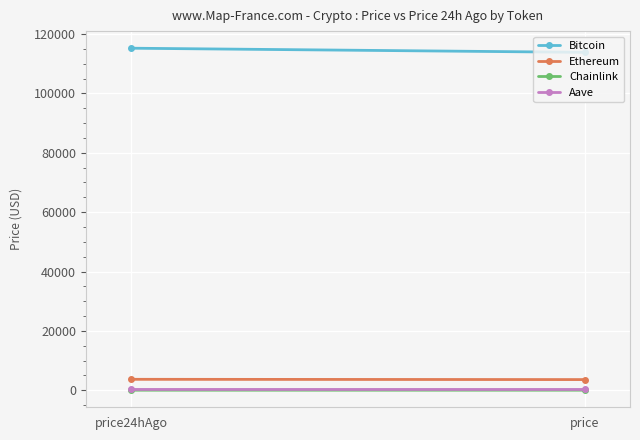

Between price and price24hAgo, which is larger?

price24hAgo